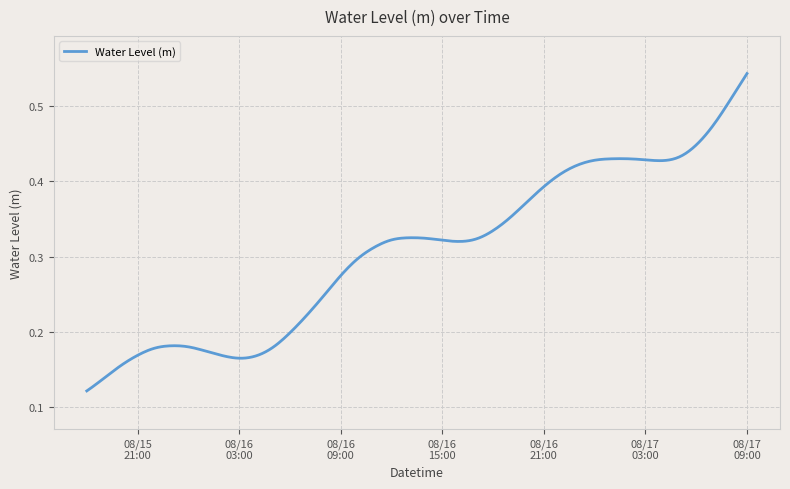

How many lines are shown in the chart?

1